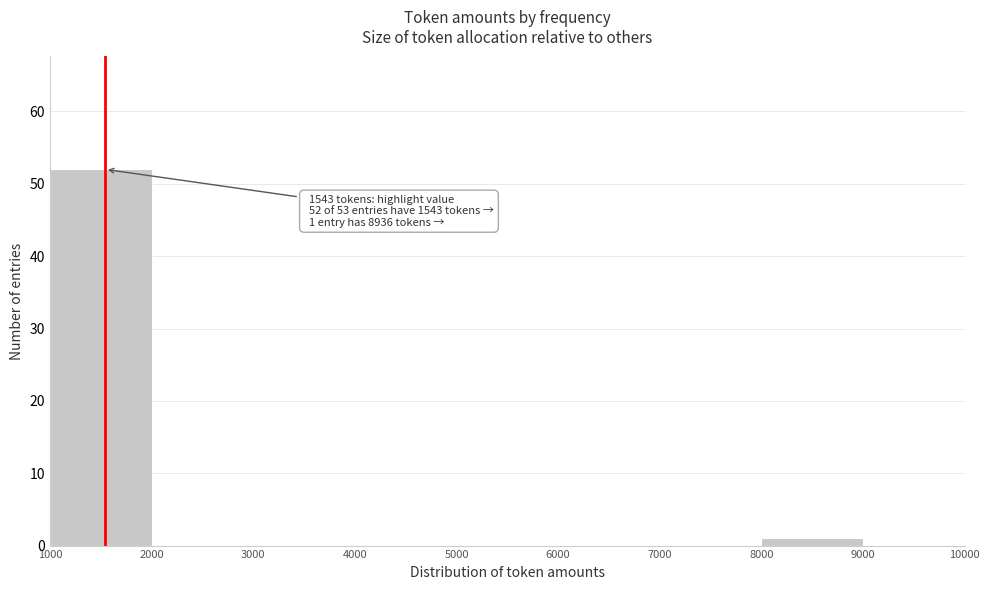

Which range on the x-axis has the tallest bar?

1000 to 2000